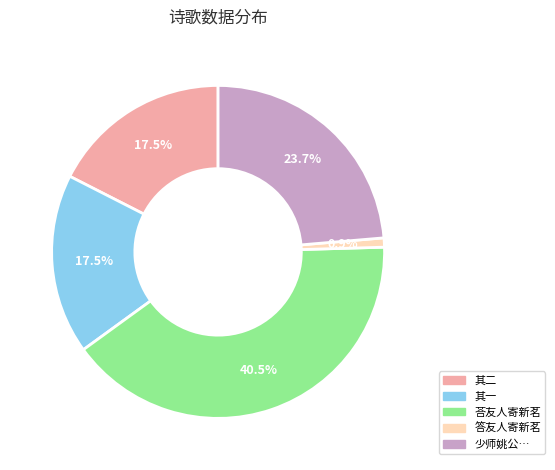

Does any single category account for the majority?

No